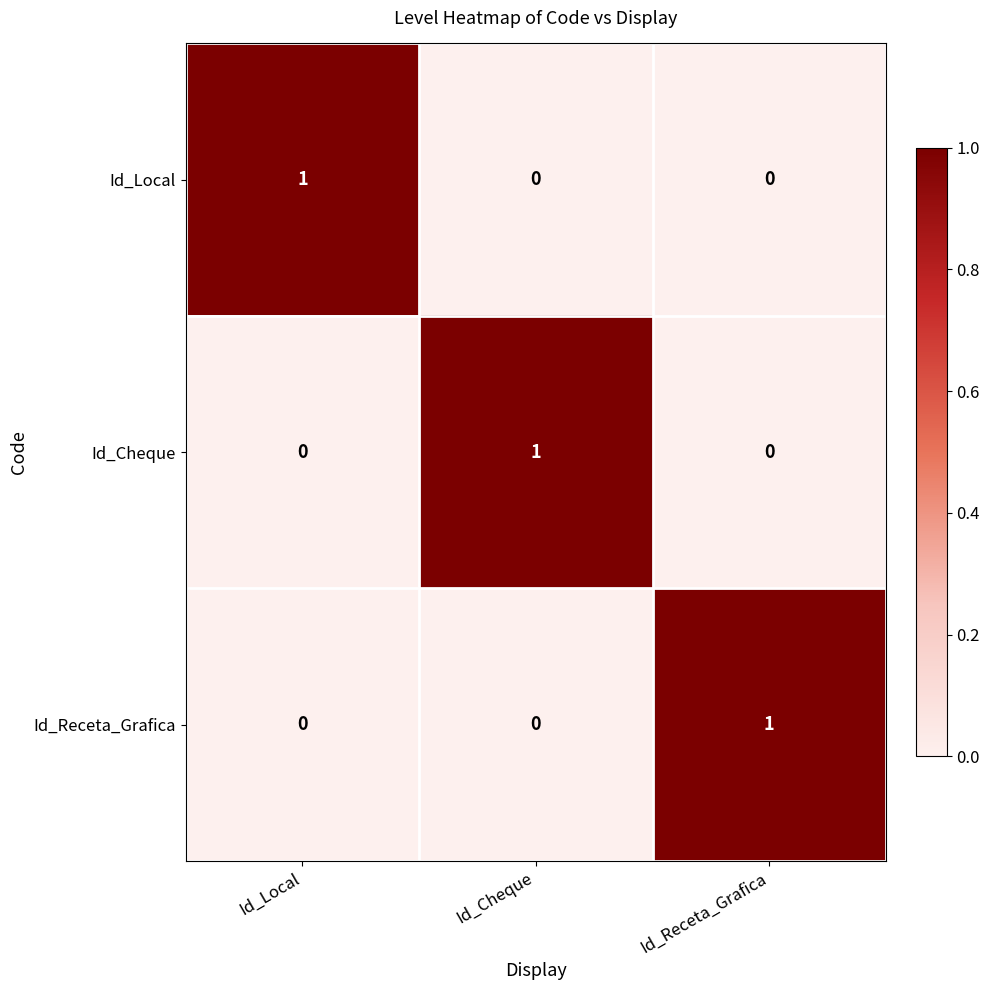

Is it true that Id_Local equals 0 at Id_Receta_Grafica?

True